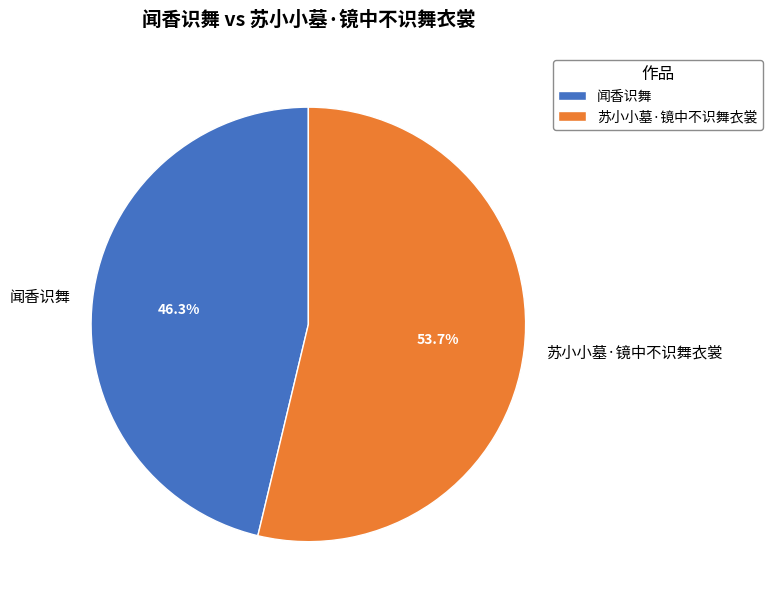

Which category has the biggest portion of the pie?

苏小小墓·镜中不识舞衣裳